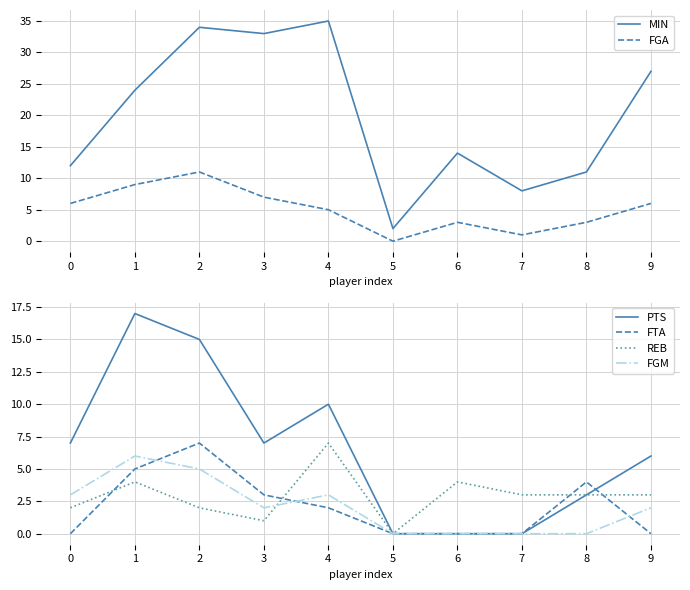

True or false: FGM and FGA cross at least once.

False